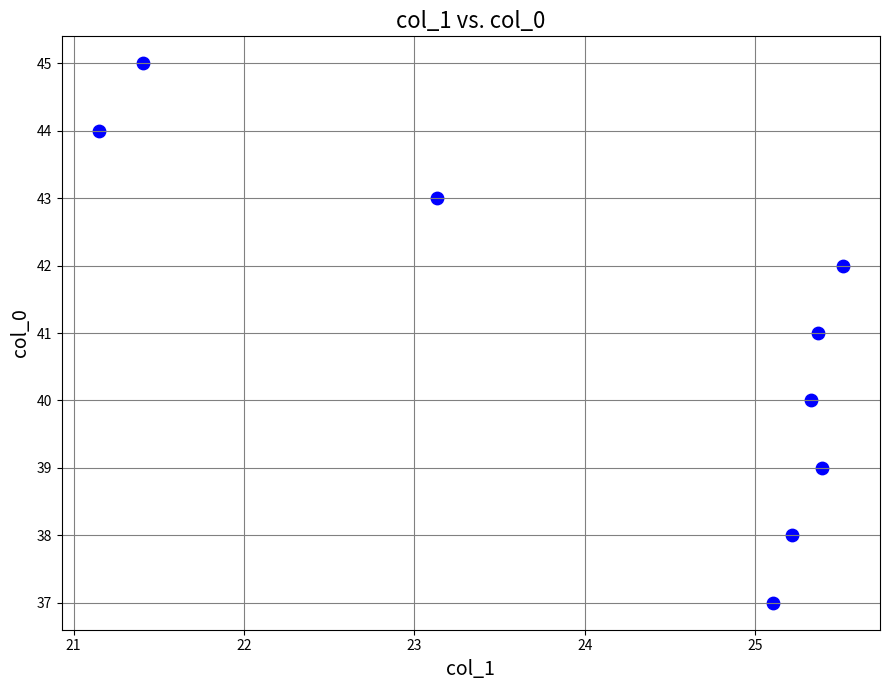

What is the average Y value?

41